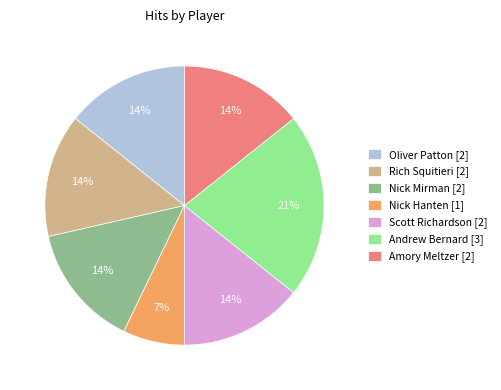

To the nearest percent, what percentage of the pie is Rich Squitieri?

14%